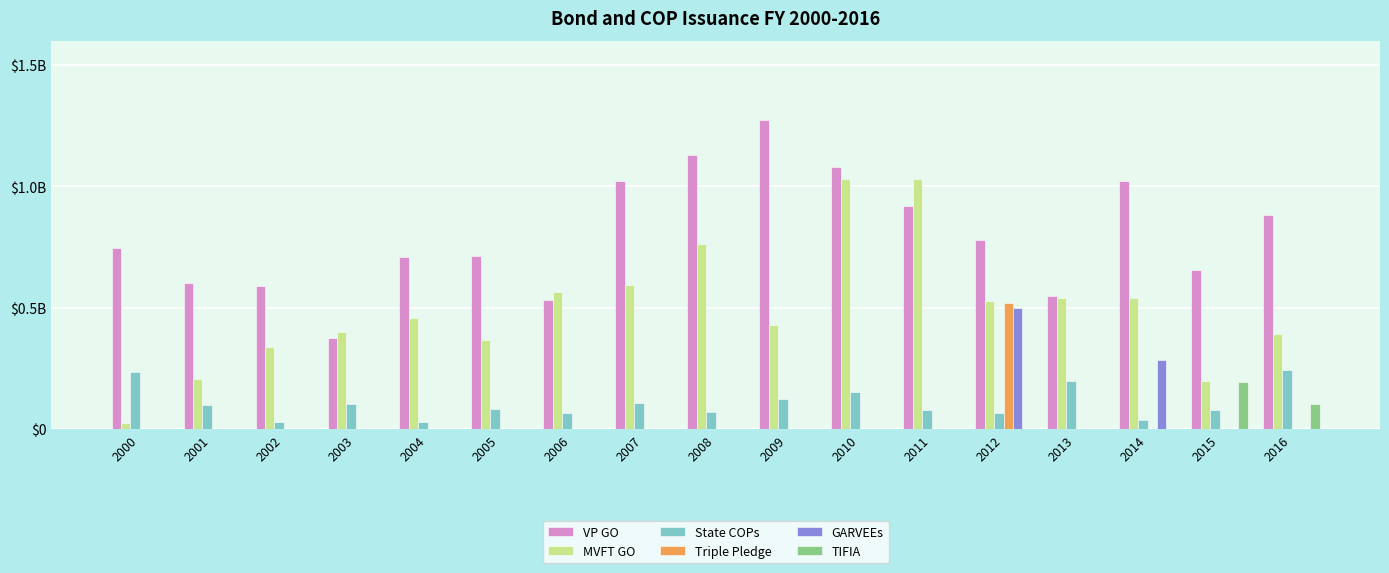

What are all the series names shown in the legend?

VP GO, MVFT GO, State COPs, Triple Pledge, GARVEEs, TIFIA